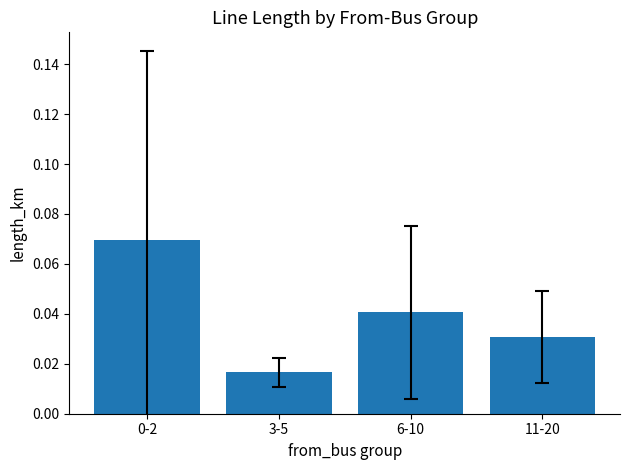

At which category does the chart reach its minimum across all series?

3-5